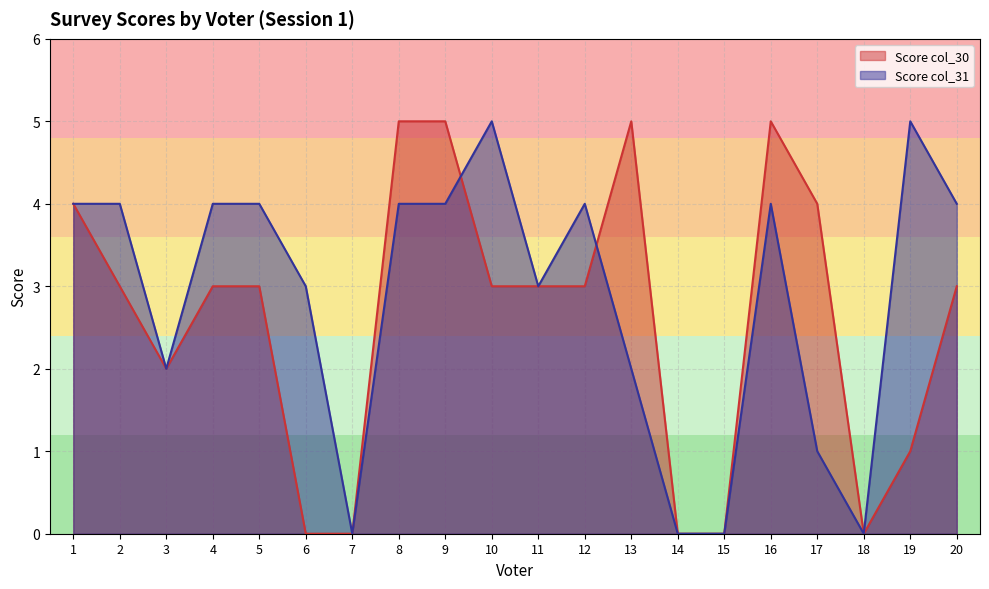

At which category is the sum across all series the highest?

8